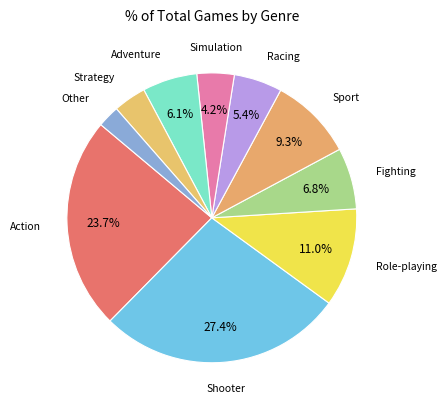

How many segments does this pie chart have?

10